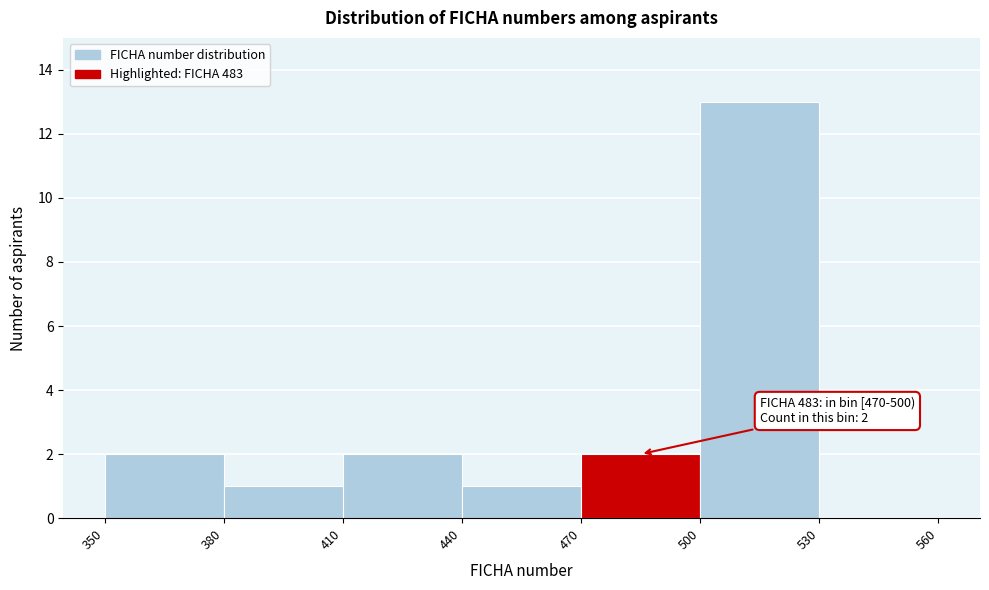

Over which range of the x-axis is the bar tallest?

500 to 530